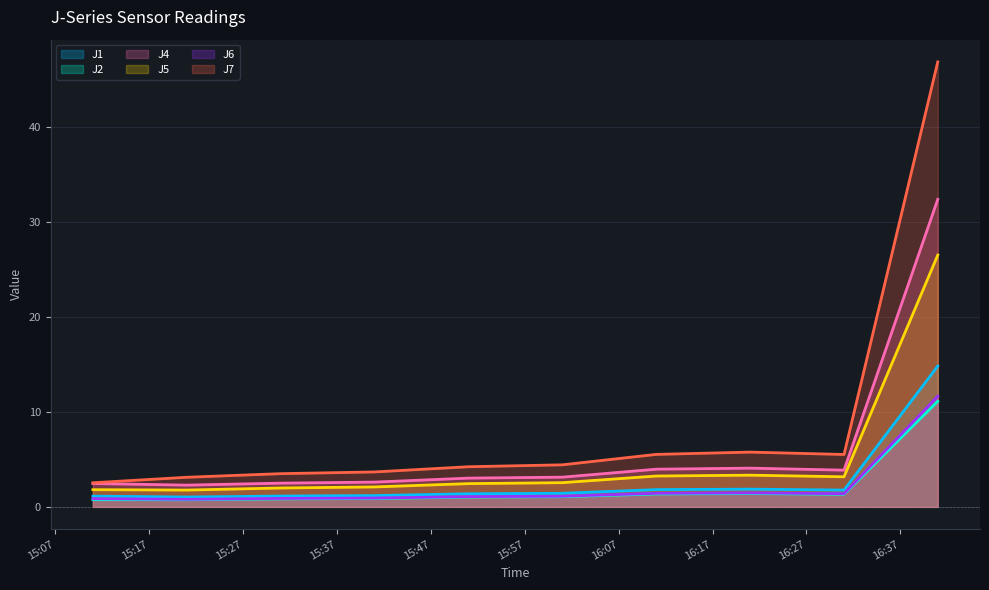

How many values in the J6 series exceed 1?

6